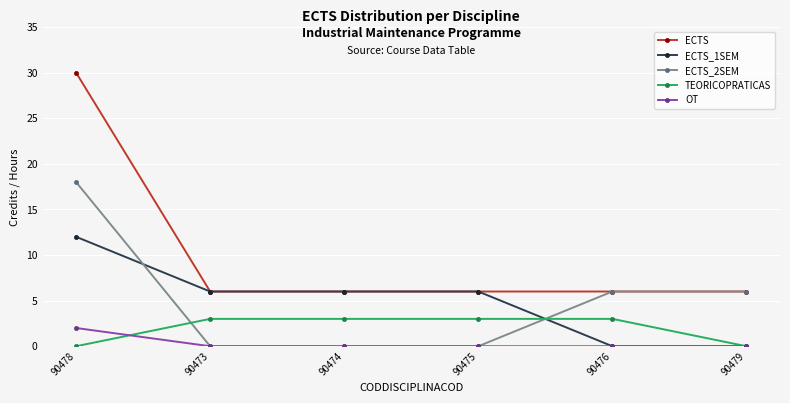

List the series in order of their peak value, highest first.

ECTS, ECTS_2SEM, ECTS_1SEM, TEORICOPRATICAS, OT